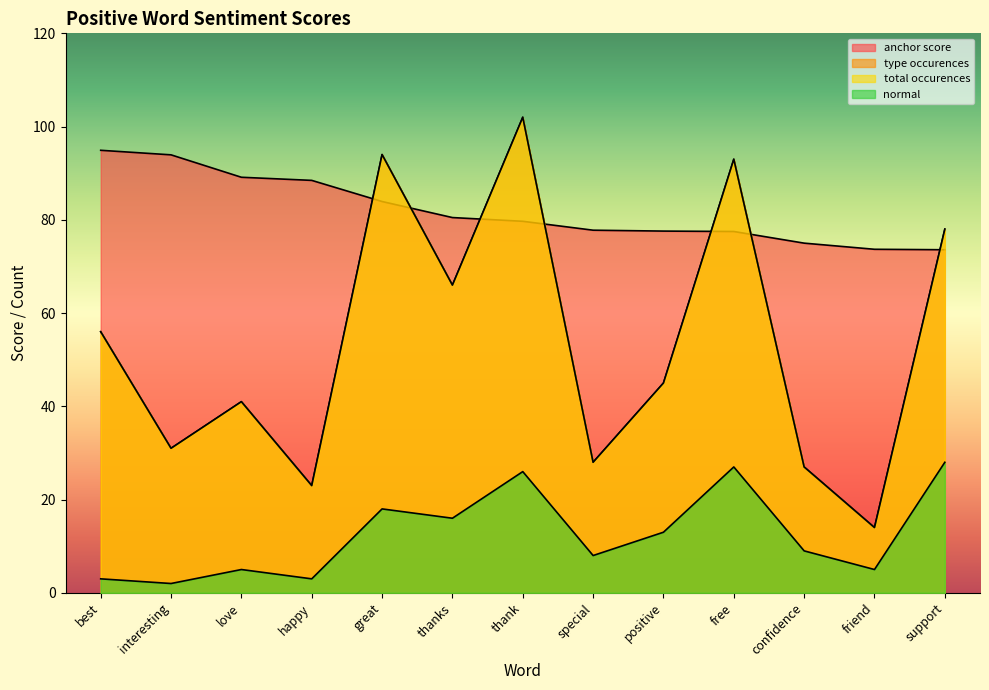

True or false: normal and type occurences cross at least once.

False